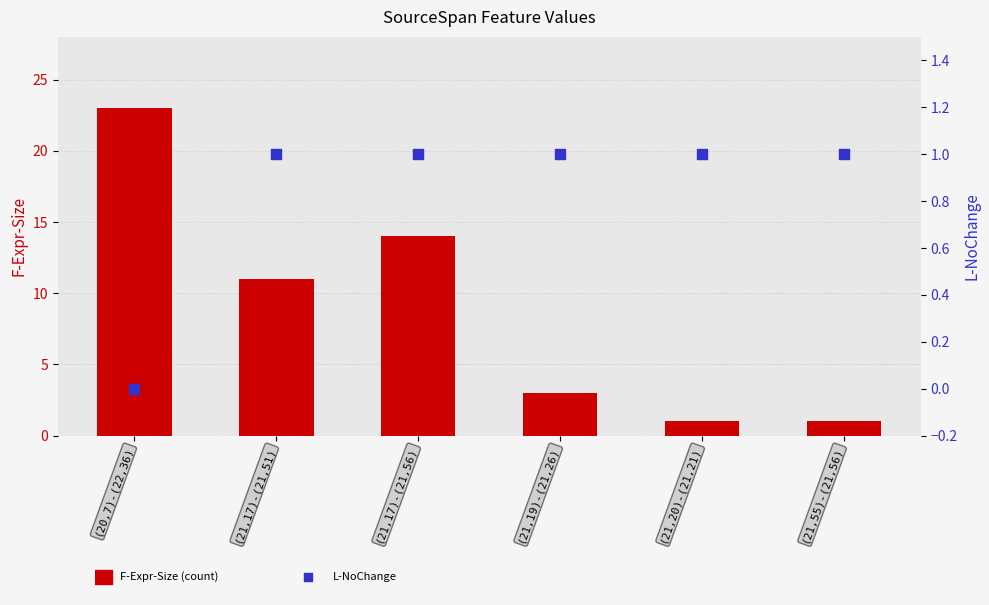

Which series has the largest total across all categories?

F-Expr-Size